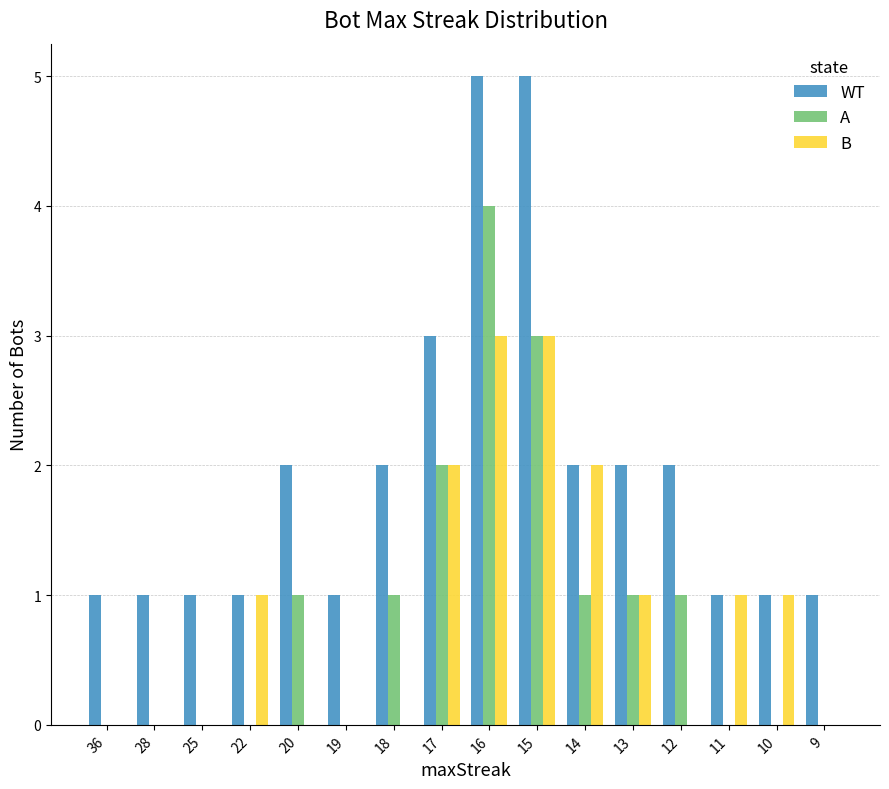

Is it true that WT equals 2 at 13?

True